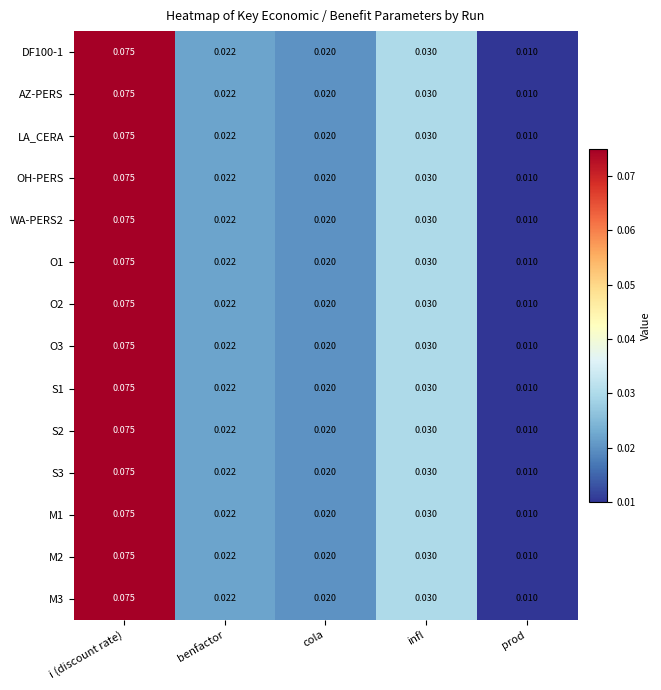

Rank the categories by WA-PERS2 value from highest to lowest.

i (discount rate), infl, benfactor, cola, prod